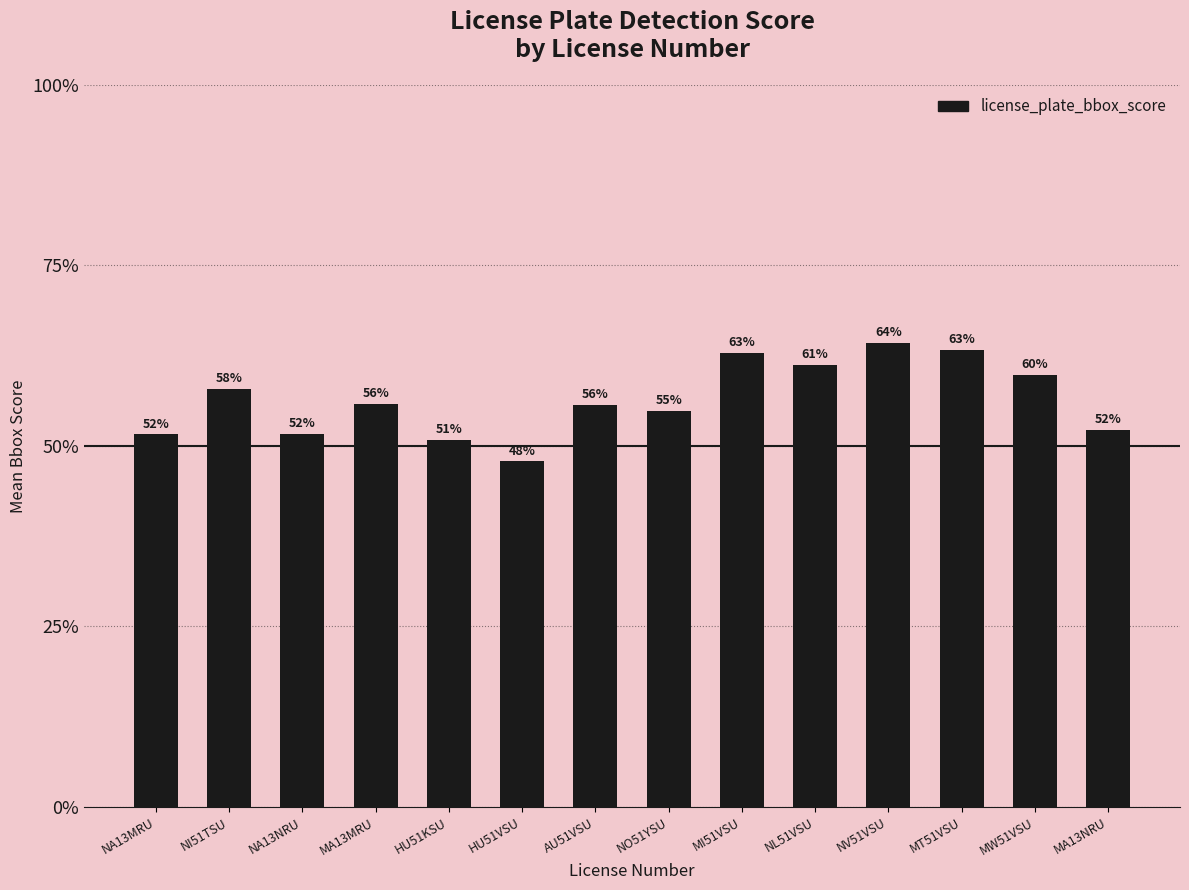

Are the bars horizontal?

No